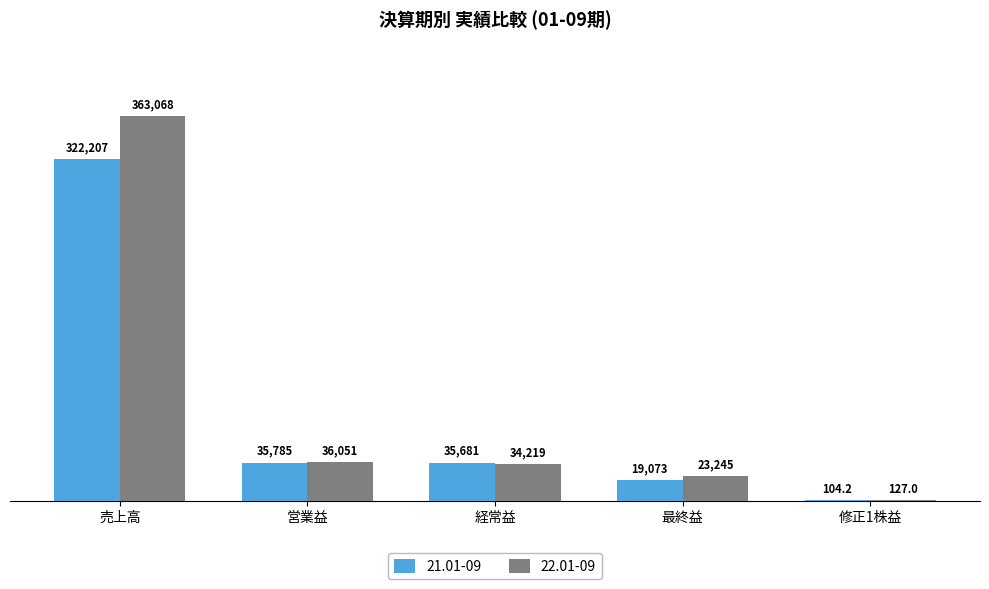

Reading left to right, list all the values displayed in this chart.

21.01-09: 322207.0	35785.0	35681.0	19073.0	104.2
22.01-09: 363068.0	36051.0	34219.0	23245.0	127.0